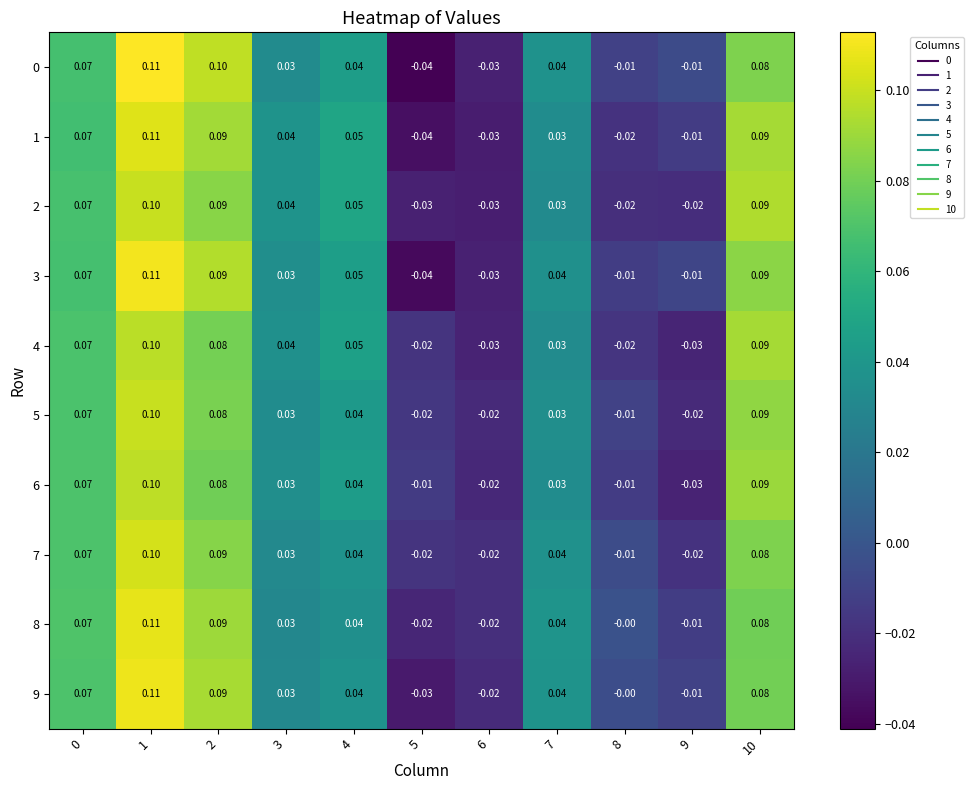

Is the value of 0 at 2 greater than the value of 9 at 0?

Yes